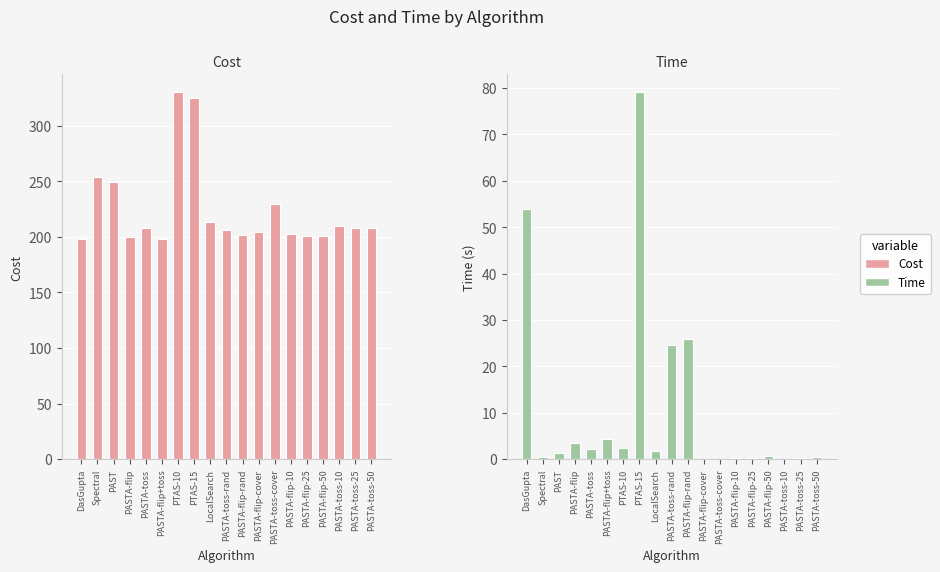

Count the number of categories in the chart.

19